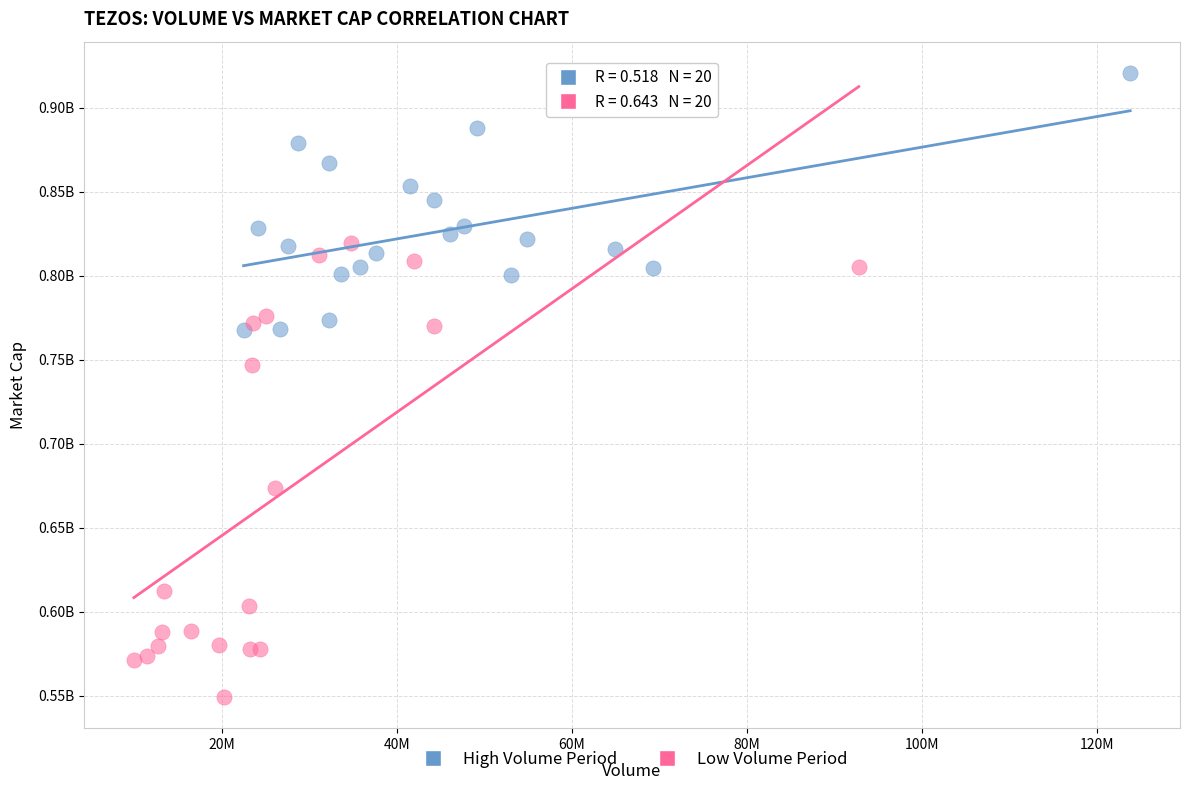

Which series reaches the minimum Y coordinate?

Low Volume Period